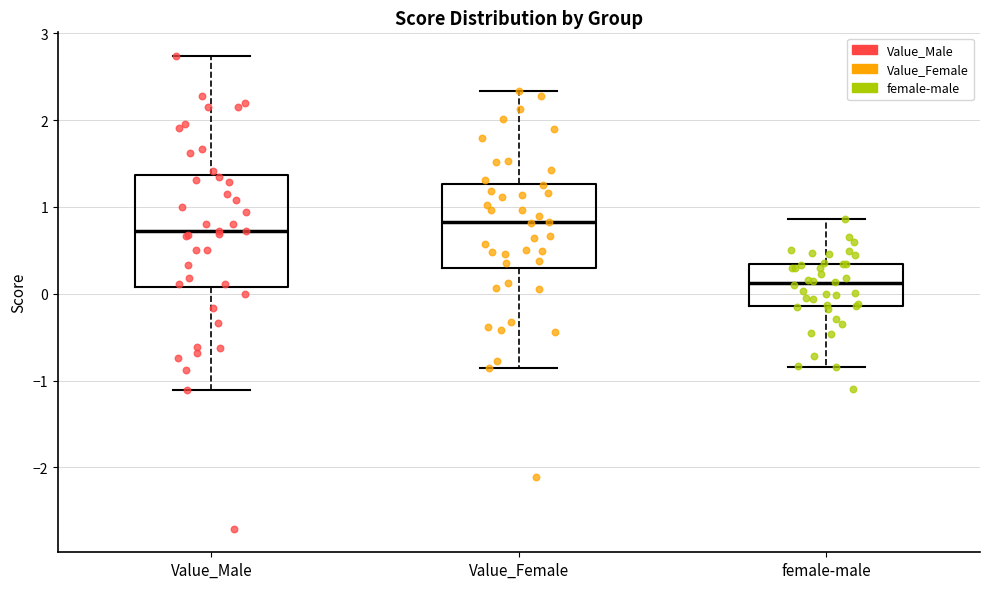

Reading left to right, read every box against the y-axis: the position of its median line, the range the box covers, and the ends of its whiskers. The values are not printed on the chart, so give them approximately, as read against the axis.

Value_Male: median 0.7, box 0.1 to 1.4, whiskers -1.1 to 2.7
Value_Female: median 0.8, box 0.3 to 1.3, whiskers -0.9 to 2.3
female-male: median 0.1, box -0.1 to 0.3, whiskers -0.8 to 0.9